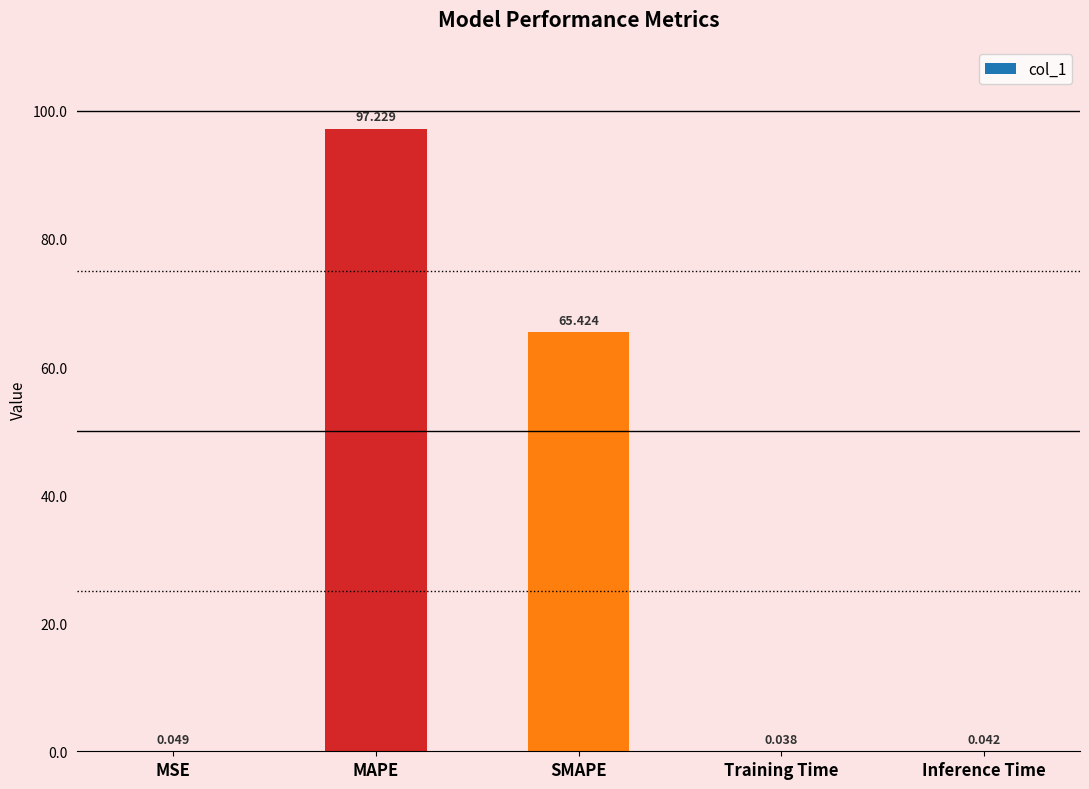

Which has a higher value, Inference Time or SMAPE?

SMAPE